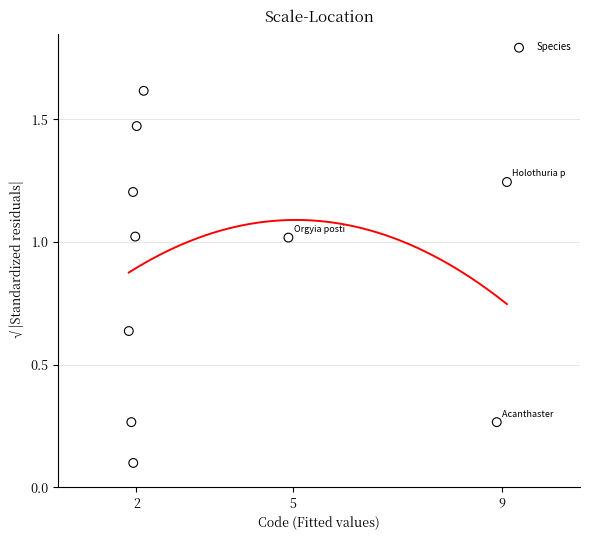

What is the range of X values (max minus min)?

7.2